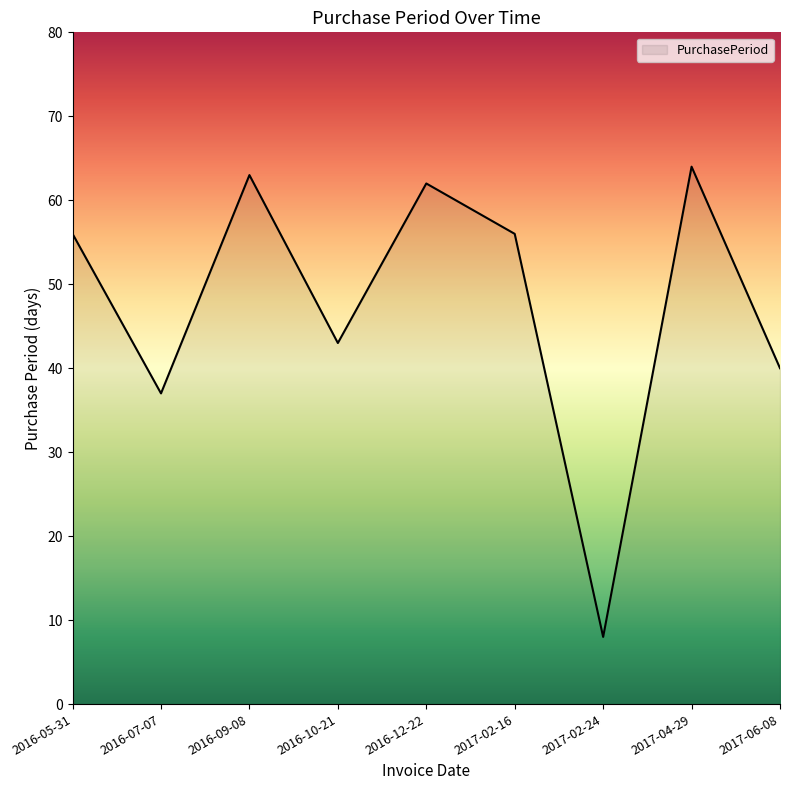

What position from the right is 2016-09-08?

7